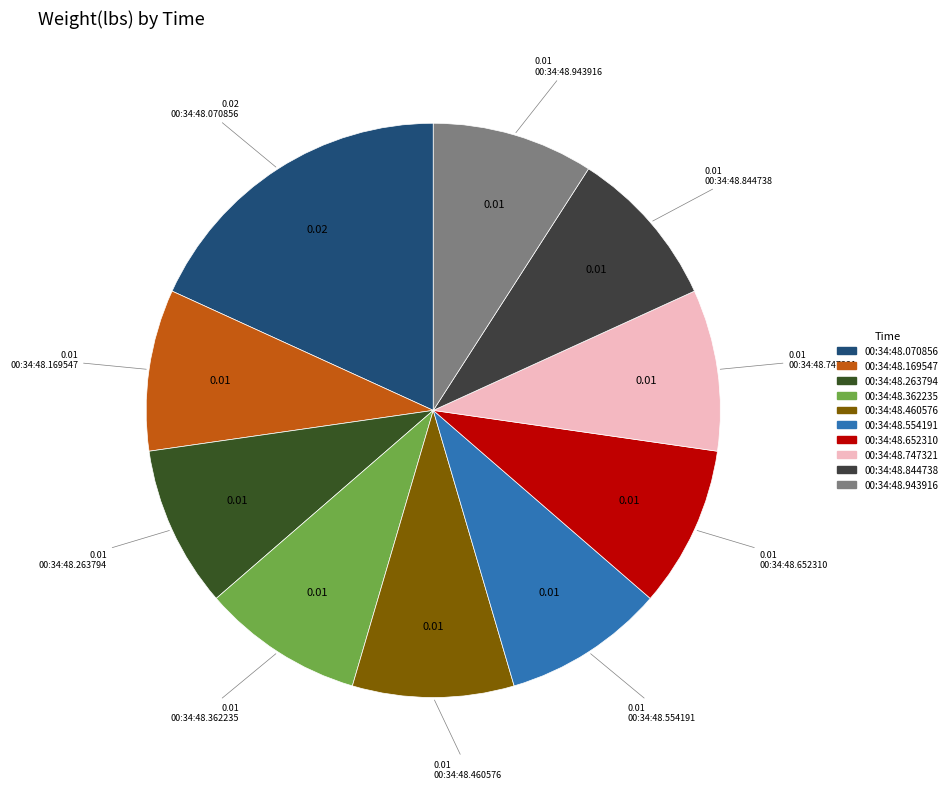

Which category has the smallest portion of the pie?

00:34:48.169547